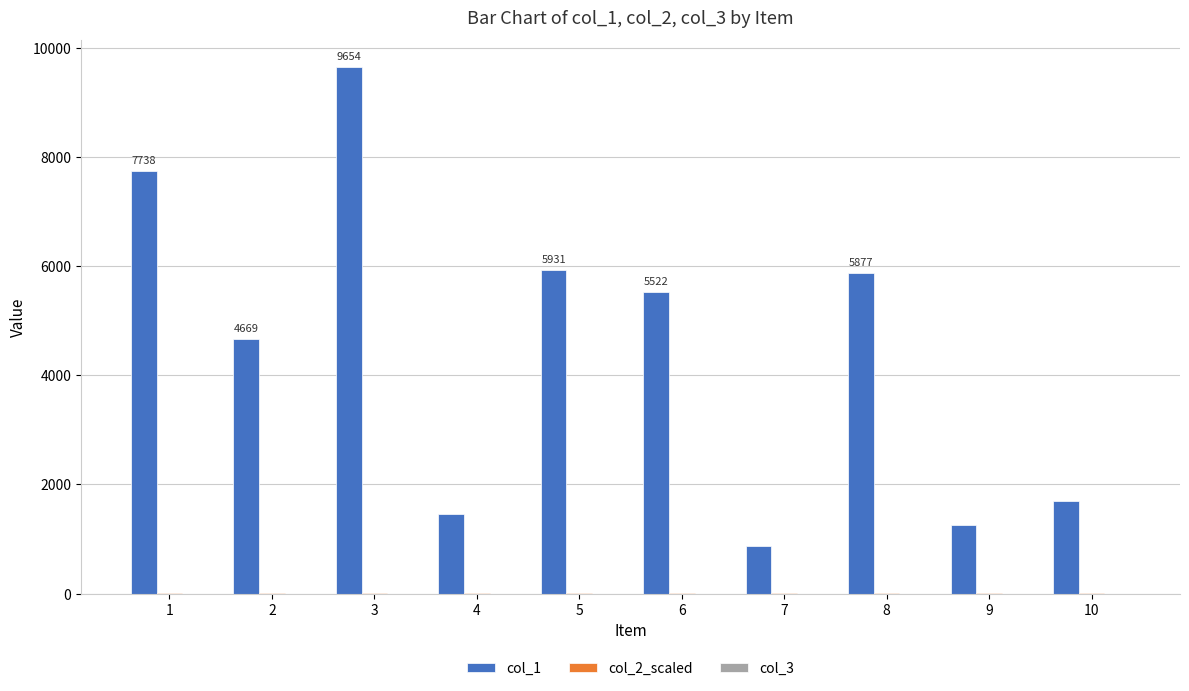

The value of col_1 at 6 is 5522.0. True or false?

True